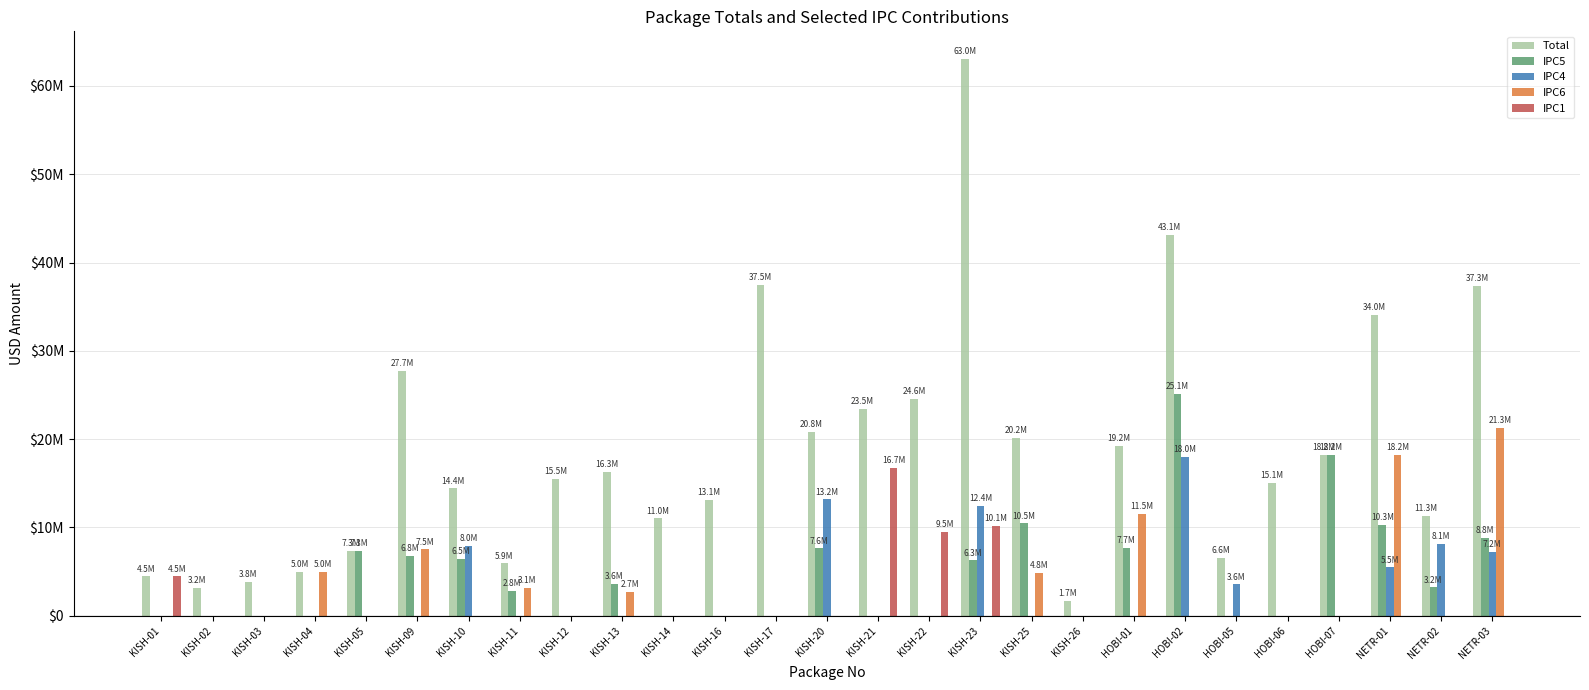

At which label does IPC5 reach its minimum?

KISH-01